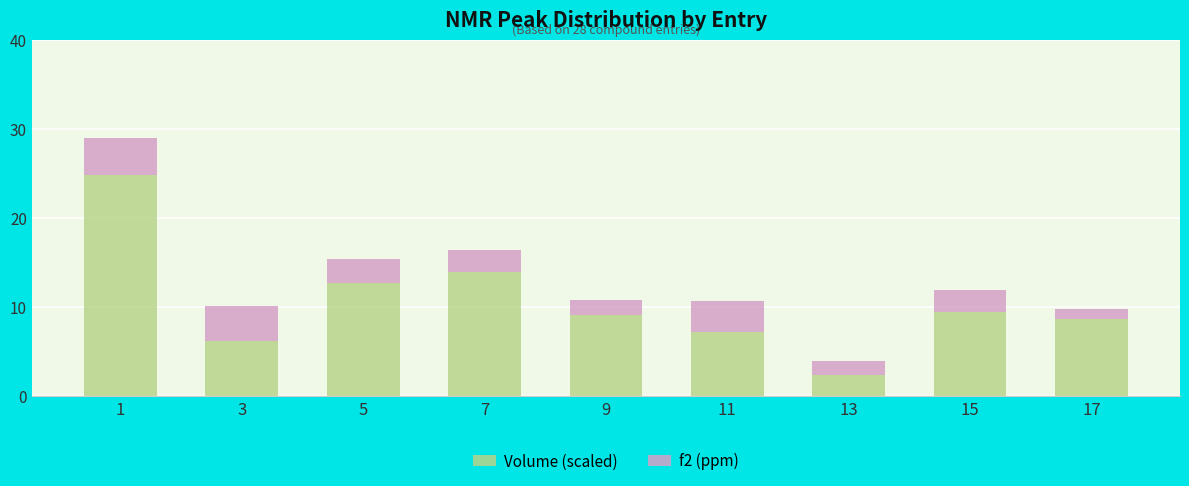

Reading left to right, list the values for the Volume (scaled) series.

1=24.8	3=6.2	5=12.7	7=14.0	9=9.1	11=7.2	13=2.3	15=9.4	17=8.7